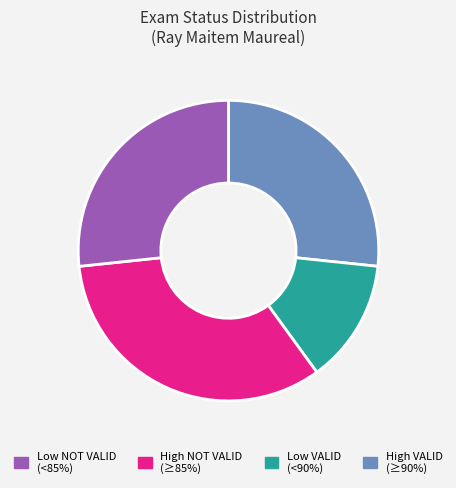

Is there any slice that represents more than half of the pie?

No